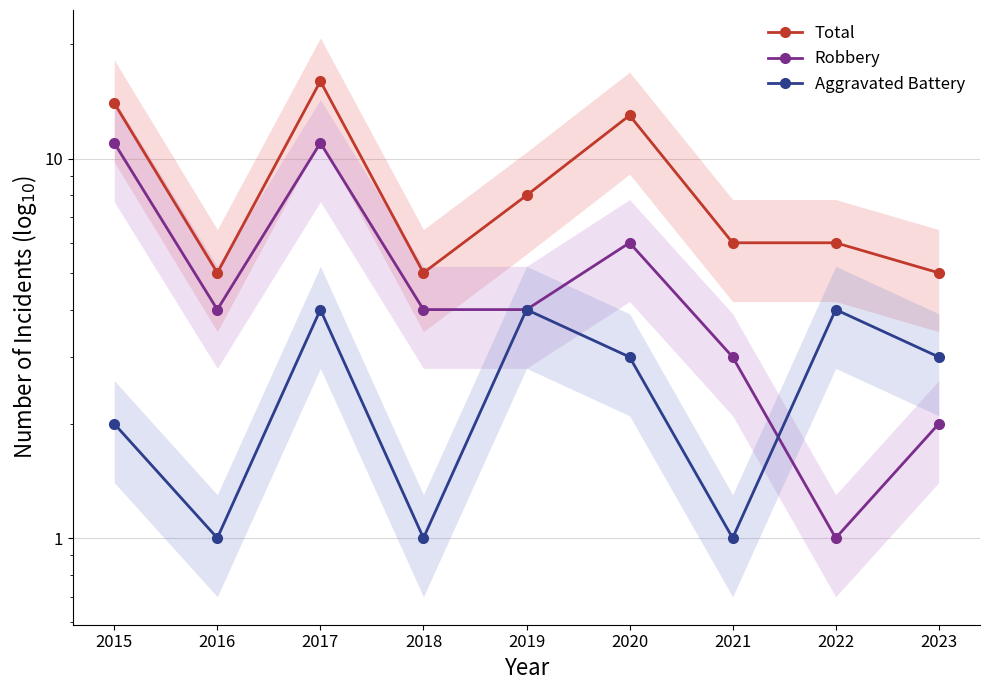

True or false: Aggravated Battery and Total cross at least once.

False